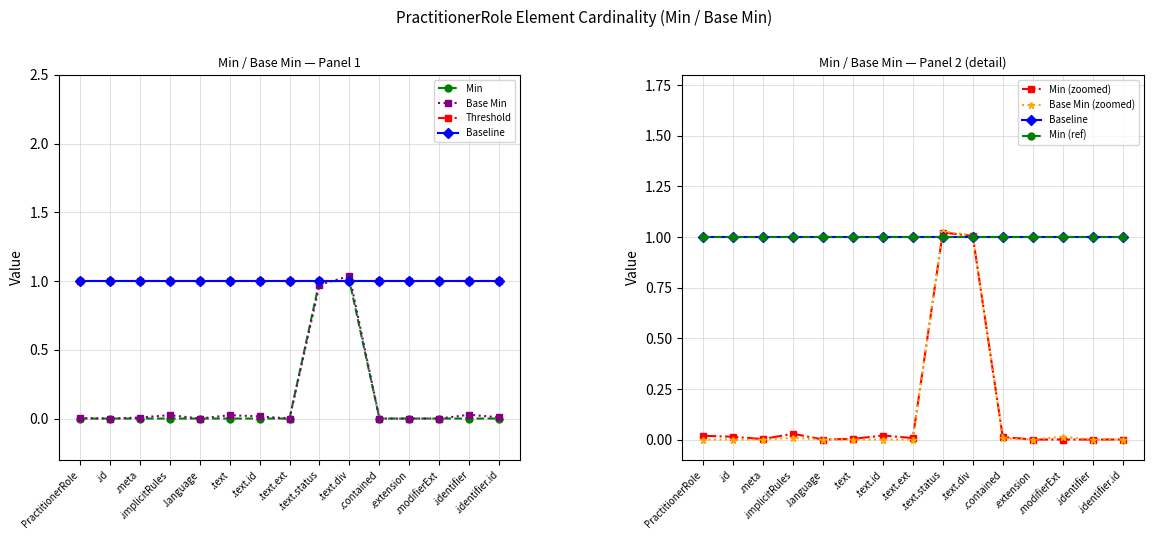

Rank the series by their maximum value, from highest to lowest.

Base Min, Min